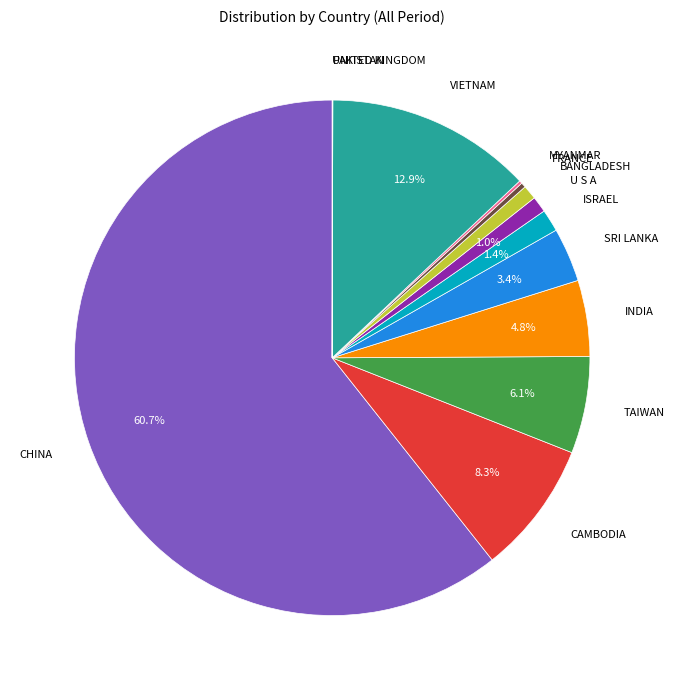

How much of the chart is everything except INDIA?

95.2%